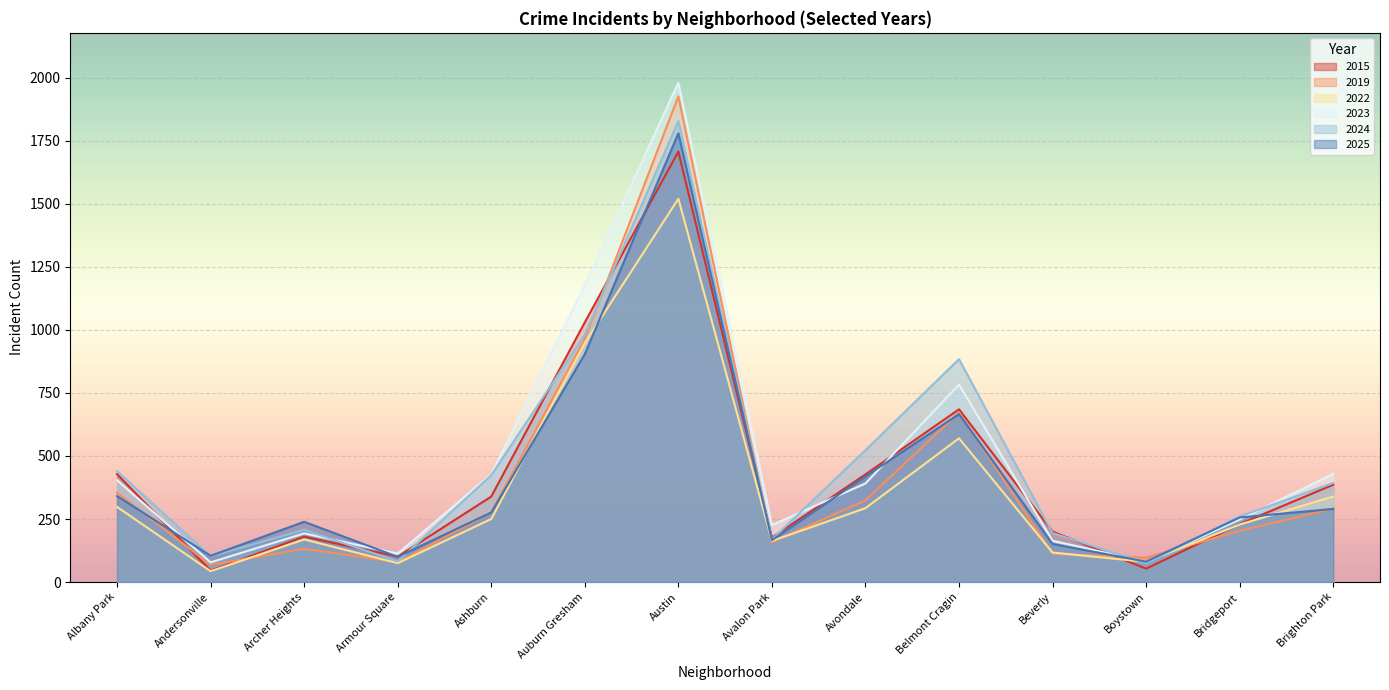

Reading right to left, list all the values displayed in this chart.

2015: 386	230	53	200	685	427	176	1707	1030	339	101	180	45	428
2019: 291	203	97	112	673	324	158	1926	964	276	79	132	68	354
2022: 339	228	80	117	570	293	163	1520	948	250	75	169	43	298
2023: 429	248	80	164	783	391	226	1980	1177	428	113	193	78	404
2024: 393	260	75	194	884	523	169	1828	981	424	82	207	102	440
2025: 290	256	81	151	666	419	166	1780	904	276	100	239	104	341